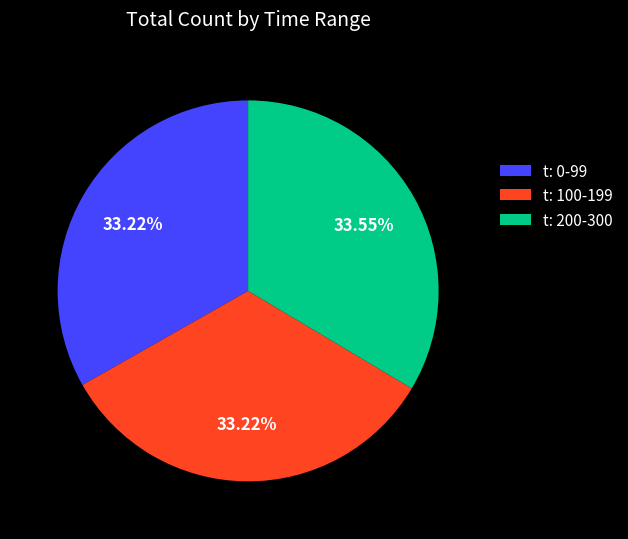

How many segments does this pie chart have?

3